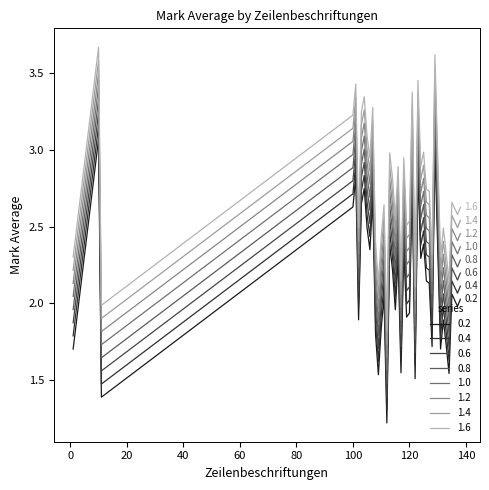

Reading left to right, what are all the values shown in this chart?

1=1.8	10=3.2	11=1.5	100=2.7	101=2.9	102=2.0	103=2.7	104=2.8	105=2.6	106=2.4	107=2.8	108=1.9	109=1.6	110=1.9	111=2.1	112=1.3	113=2.5	114=2.3	115=2.0	116=2.4	117=1.6	118=2.4	119=2.0	120=2.0	121=2.9	122=1.6	123=2.9	124=2.4	125=2.5	126=2.2	127=2.2	128=1.8	129=3.1	131=1.8	132=2.0	133=1.8	134=1.6	135=2.1	137=2.1	138=2.1